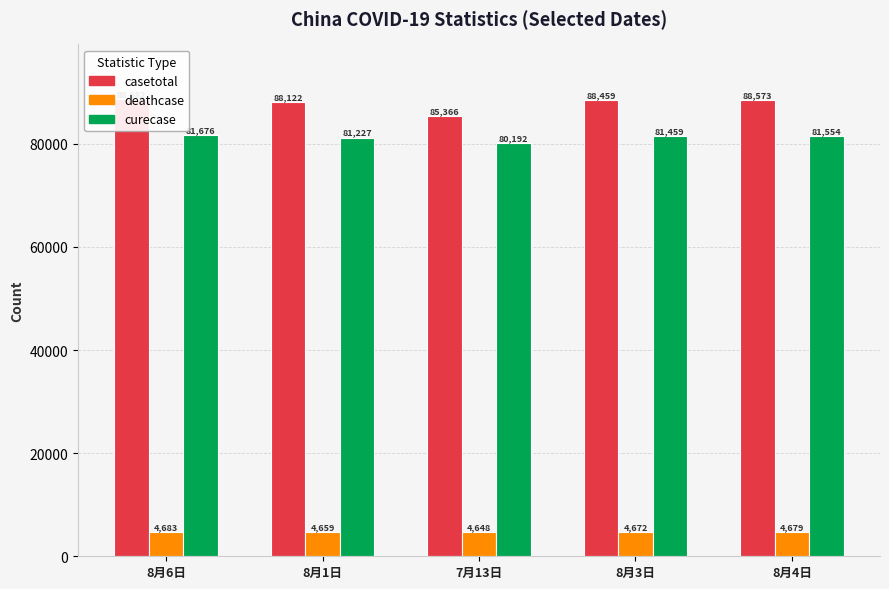

Rank the categories by casetotal value from highest to lowest.

8月6日, 8月4日, 8月3日, 8月1日, 7月13日